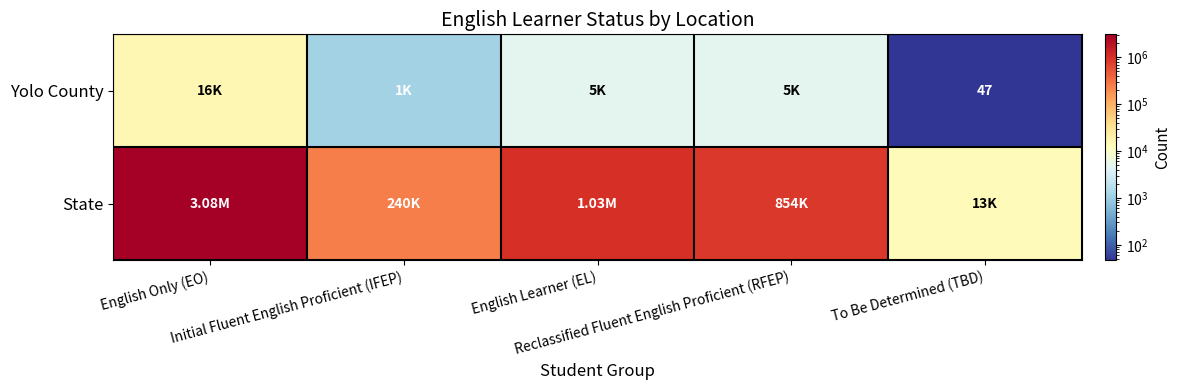

What is the difference between the State values at Initial Fluent English Proficient (IFEP) and English Only (EO)?

2841876